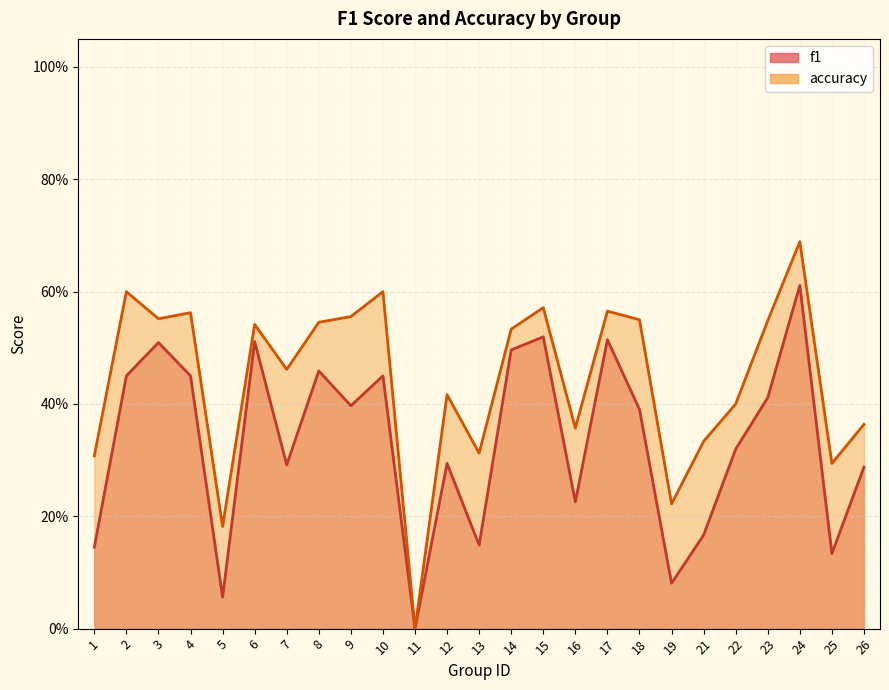

The f1 series shows 0.1 at 19. True or false?

True